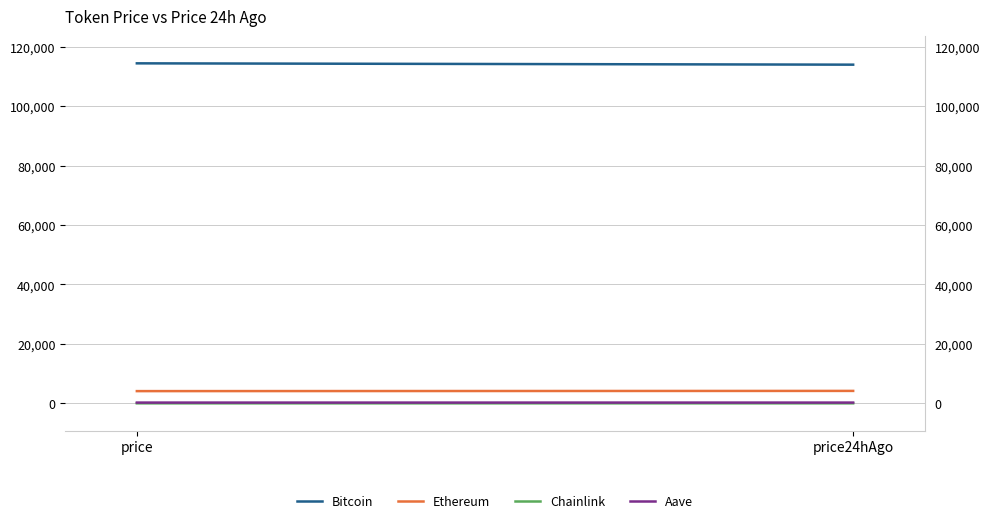

Is it true that Ethereum equals 4129.3 at price?

True